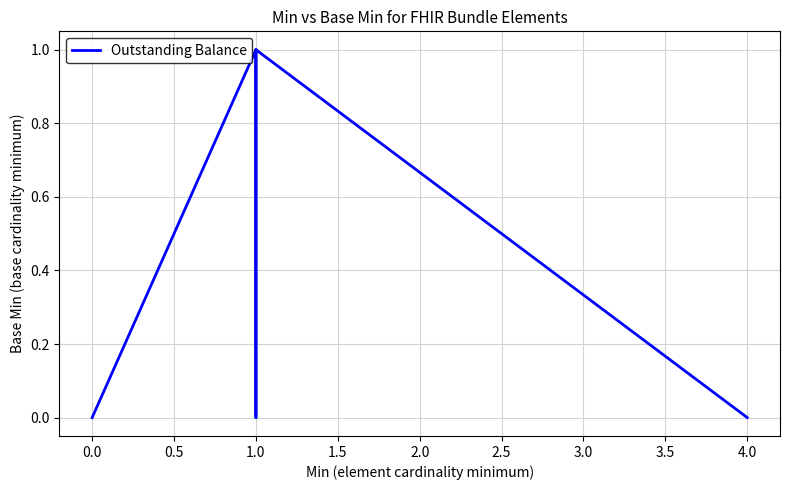

How many interior local peaks (higher than both neighbors) does the data have?

1